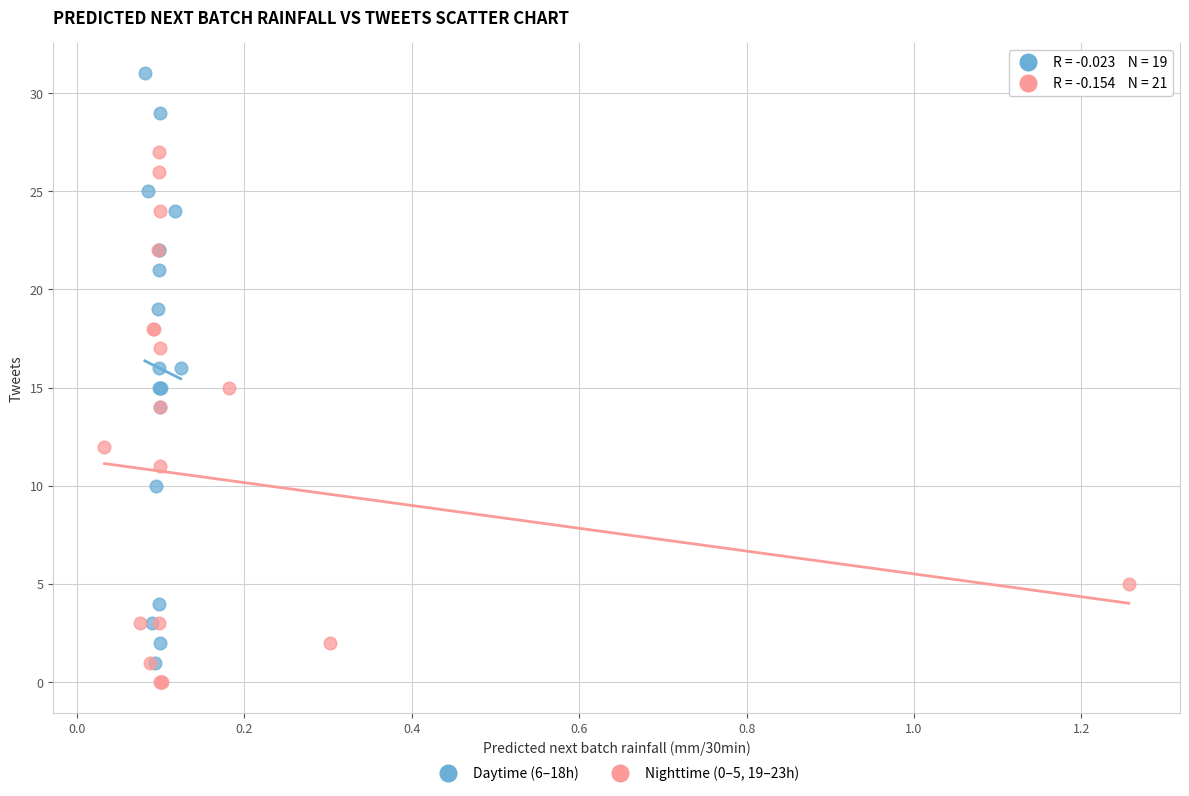

Which series contains the highest Y value?

Daytime (6–18h)